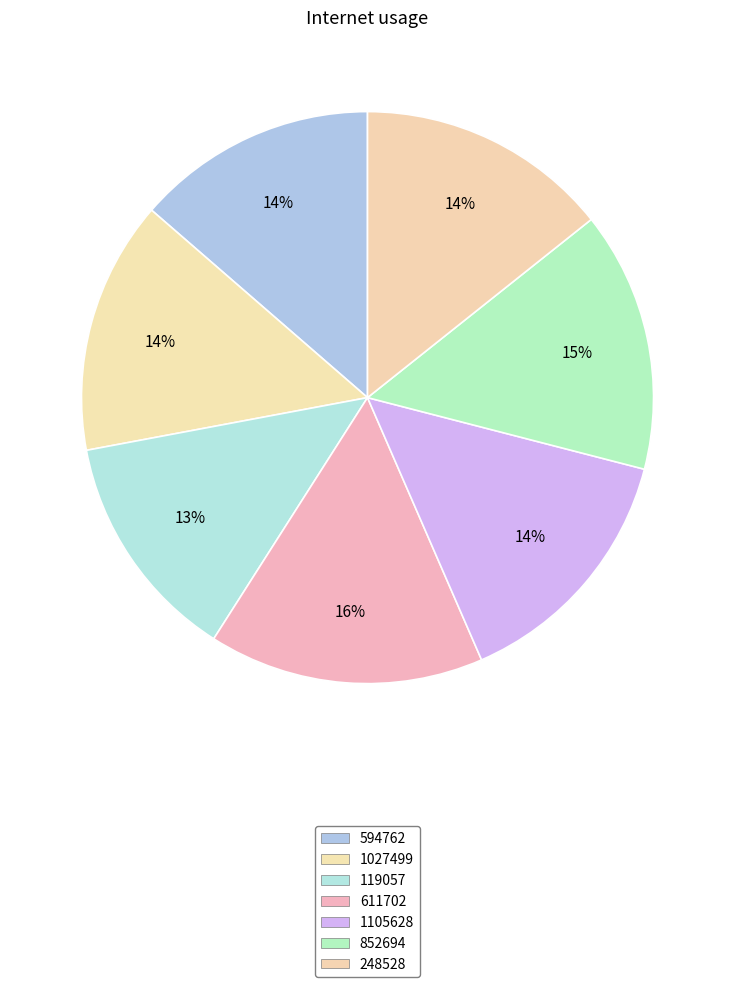

How many segments does this pie chart have?

7